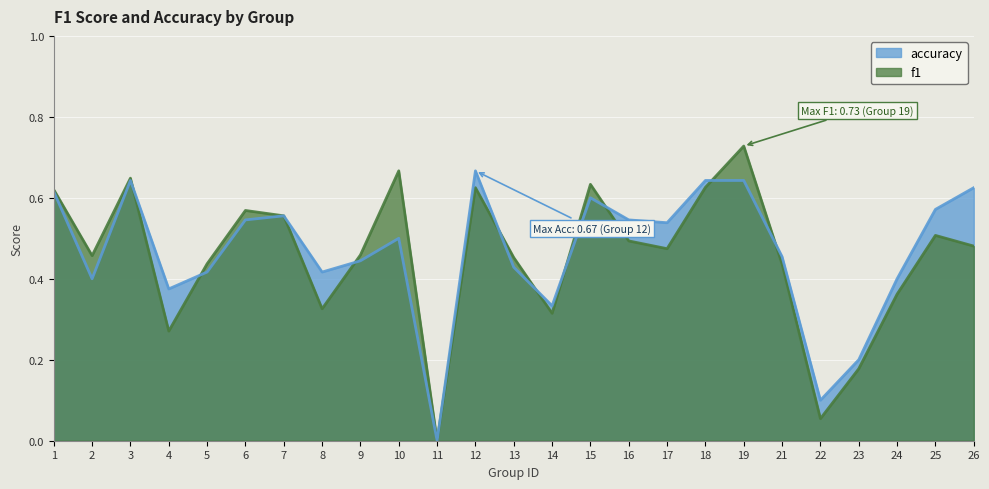

What are all the series names shown in the legend?

accuracy, f1